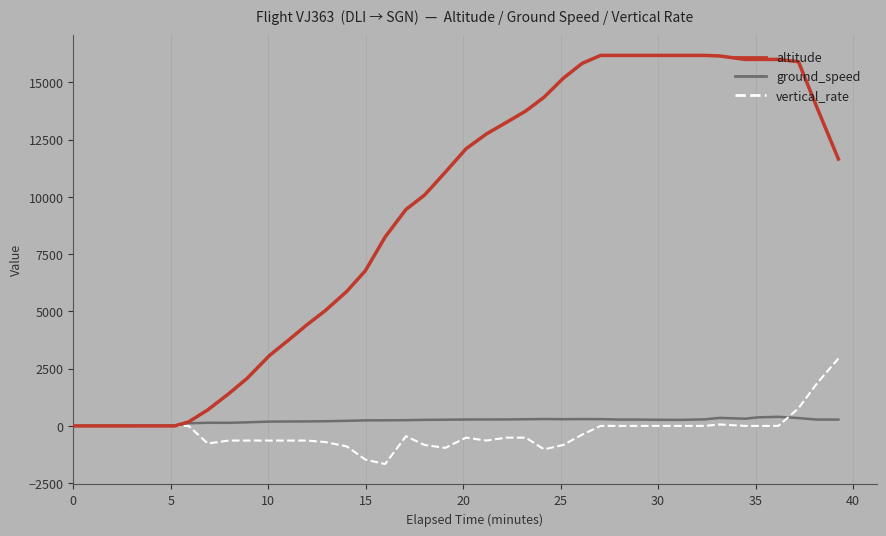

At how many categories does at least one series exceed 6919?

24